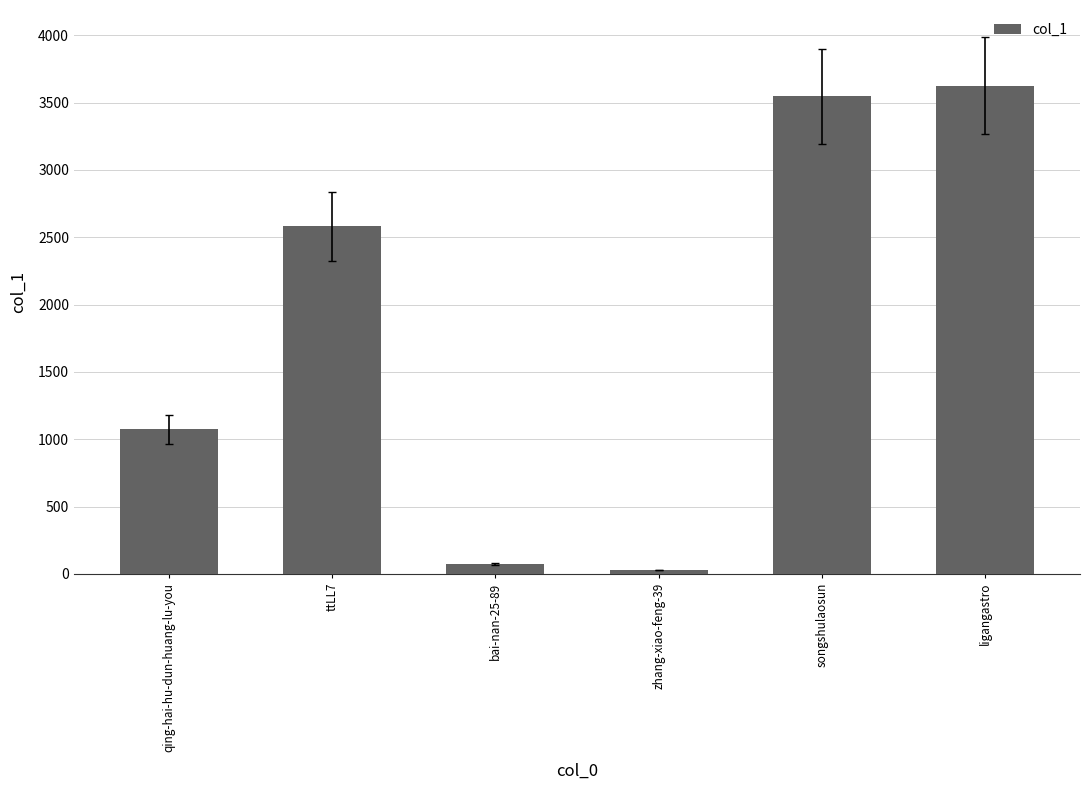

What is the sum of the values at ttLL7 and ligangastro?

6206